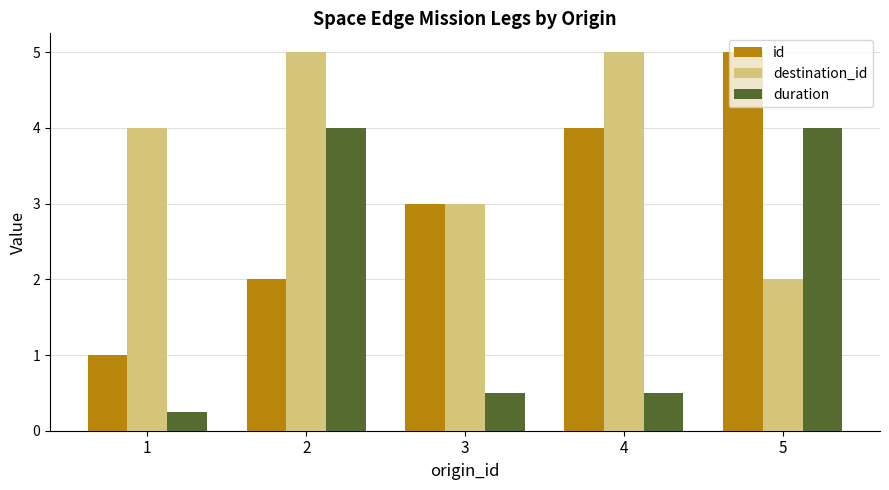

What is the difference between the maximum and second lowest values in the duration series?

3.5